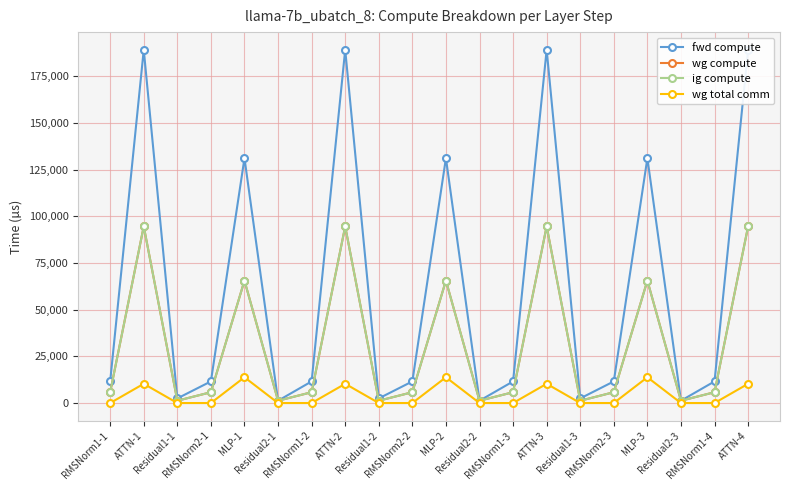

Which series changed the most between ATTN-3 and MLP-3?

fwd compute